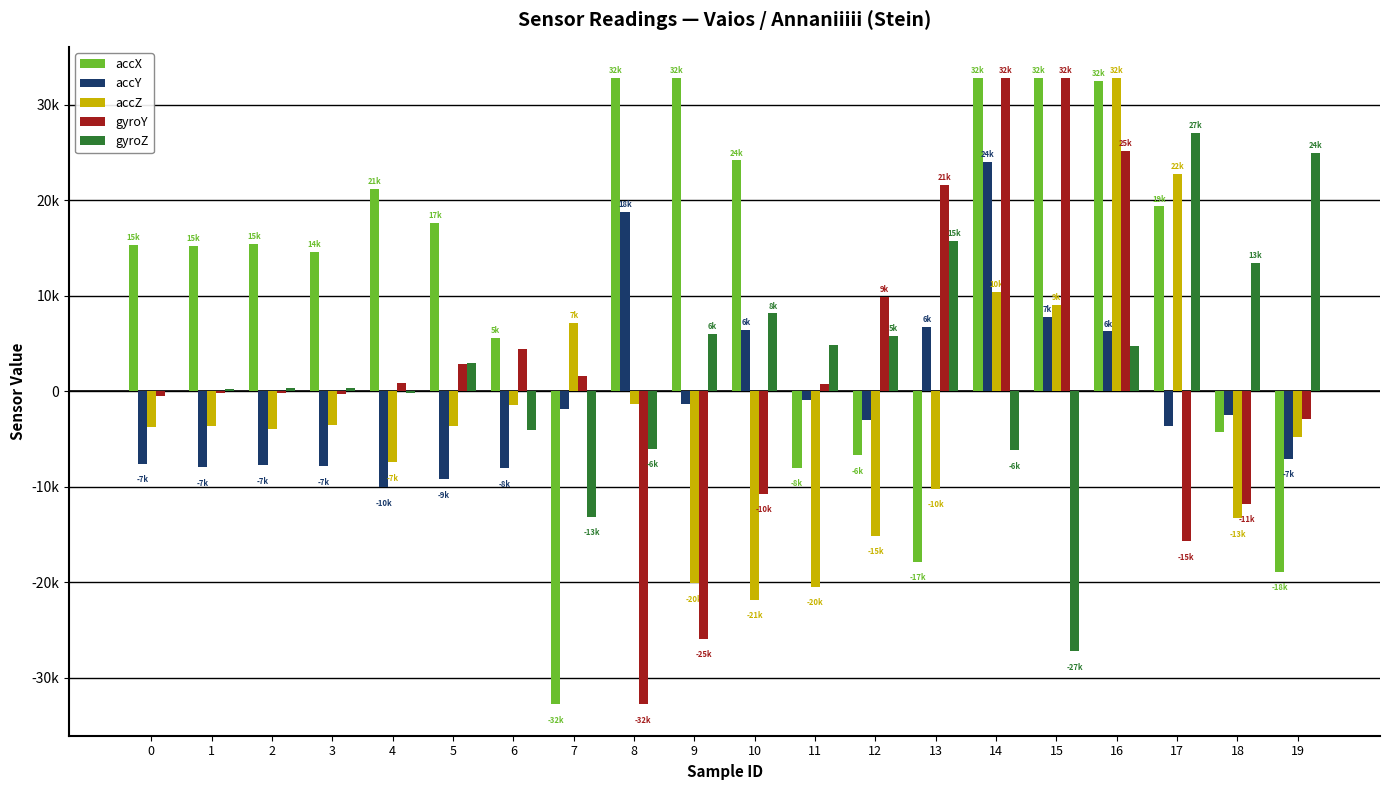

At how many categories does at least one series exceed 22819?

8